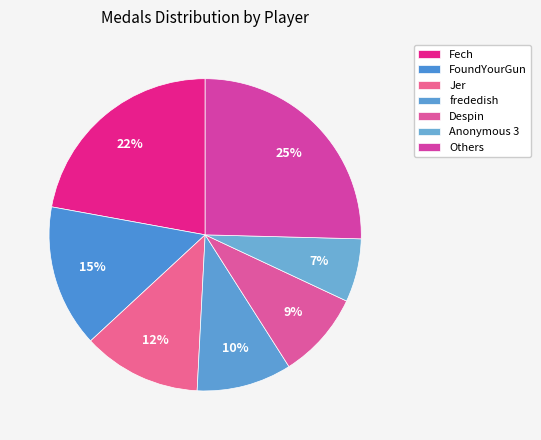

To the nearest percent, what percentage of the pie is frededish?

10%